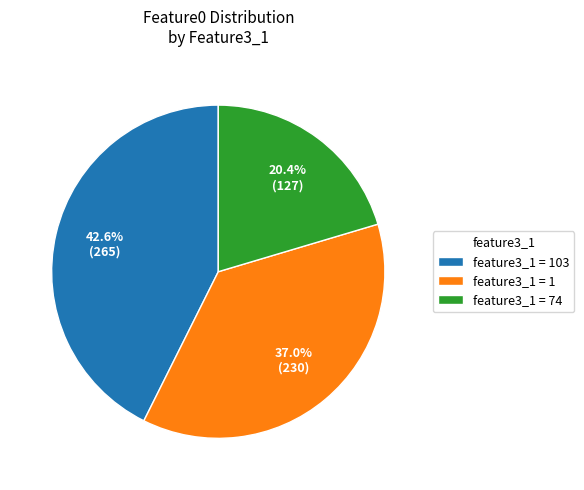

Is there any slice that represents more than half of the pie?

No